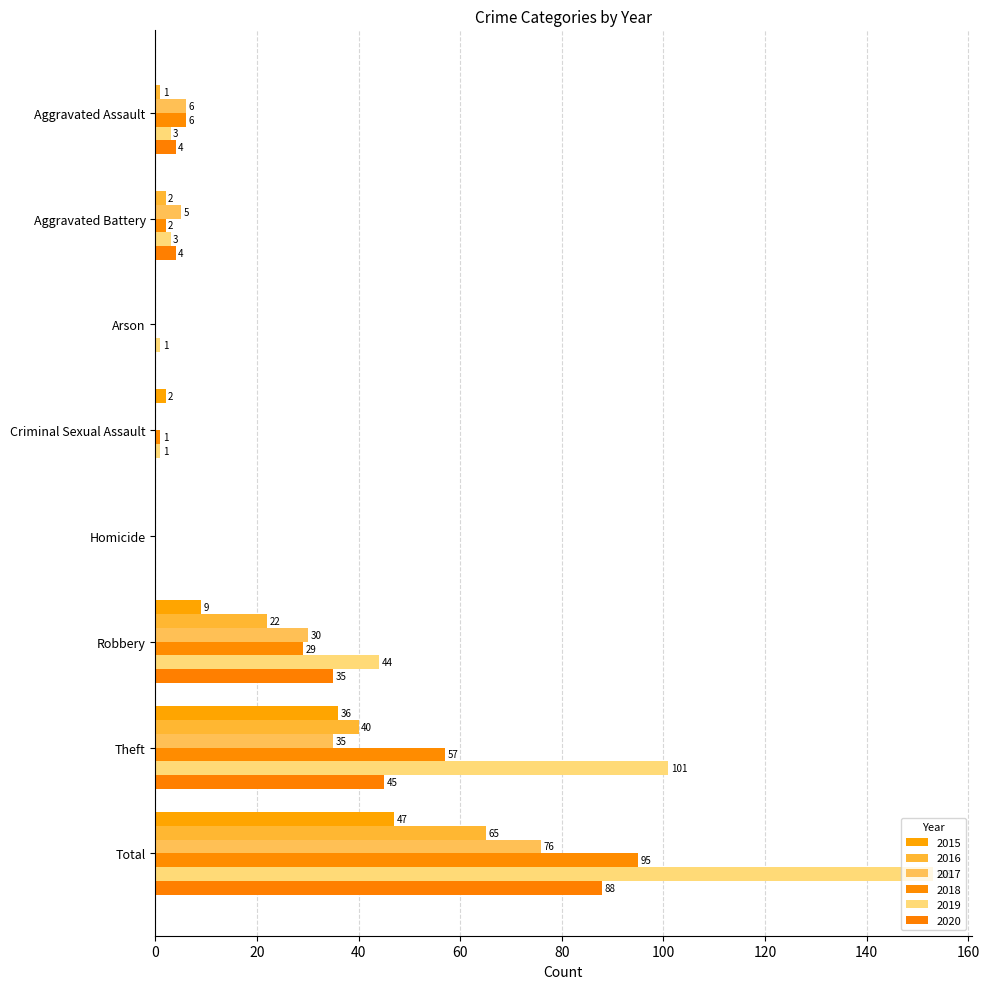

Rank the series at Theft from highest to lowest value.

2019, 2018, 2020, 2016, 2015, 2017